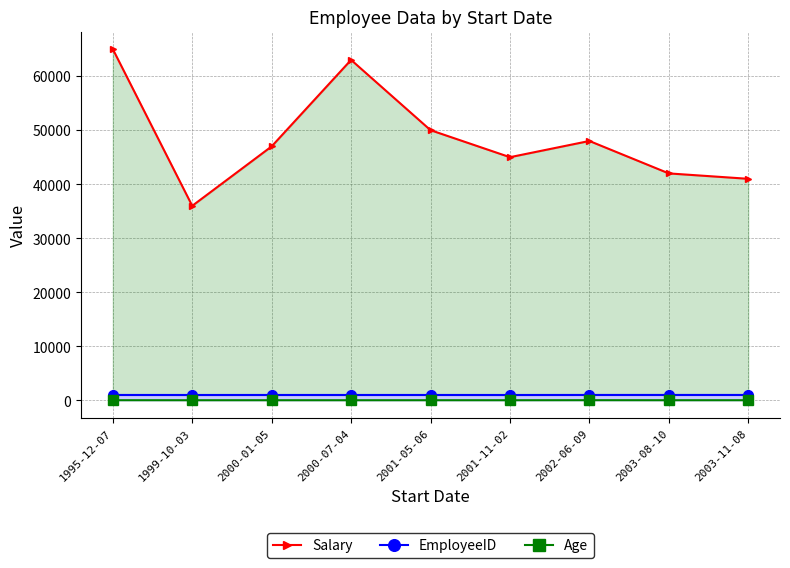

The value of EmployeeID at 2000-07-04 is 475. True or false?

False